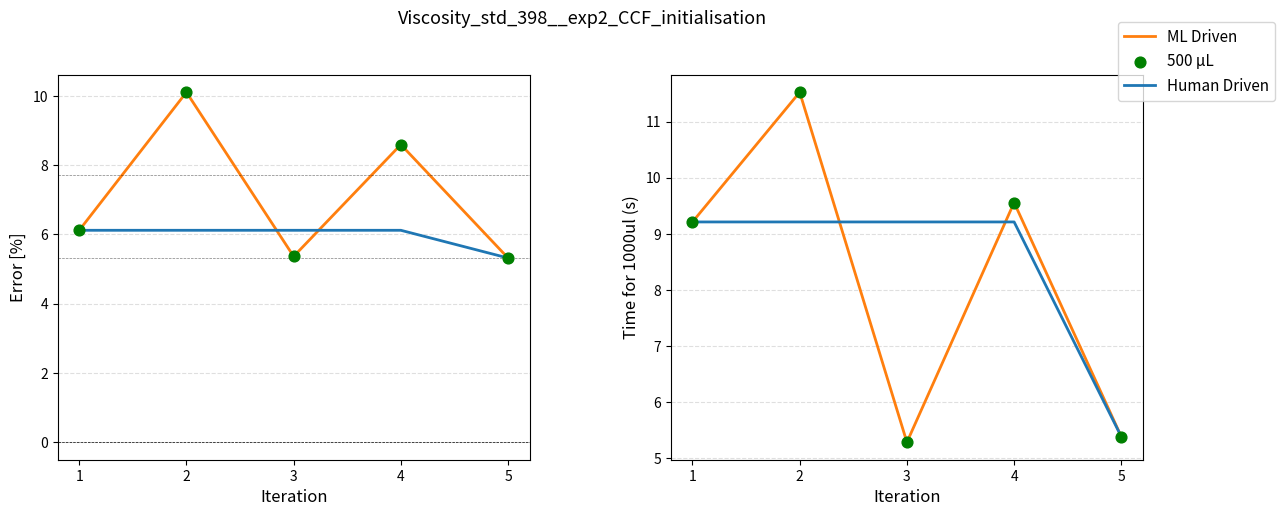

Which series has the widest spread of Y values?

ML Driven